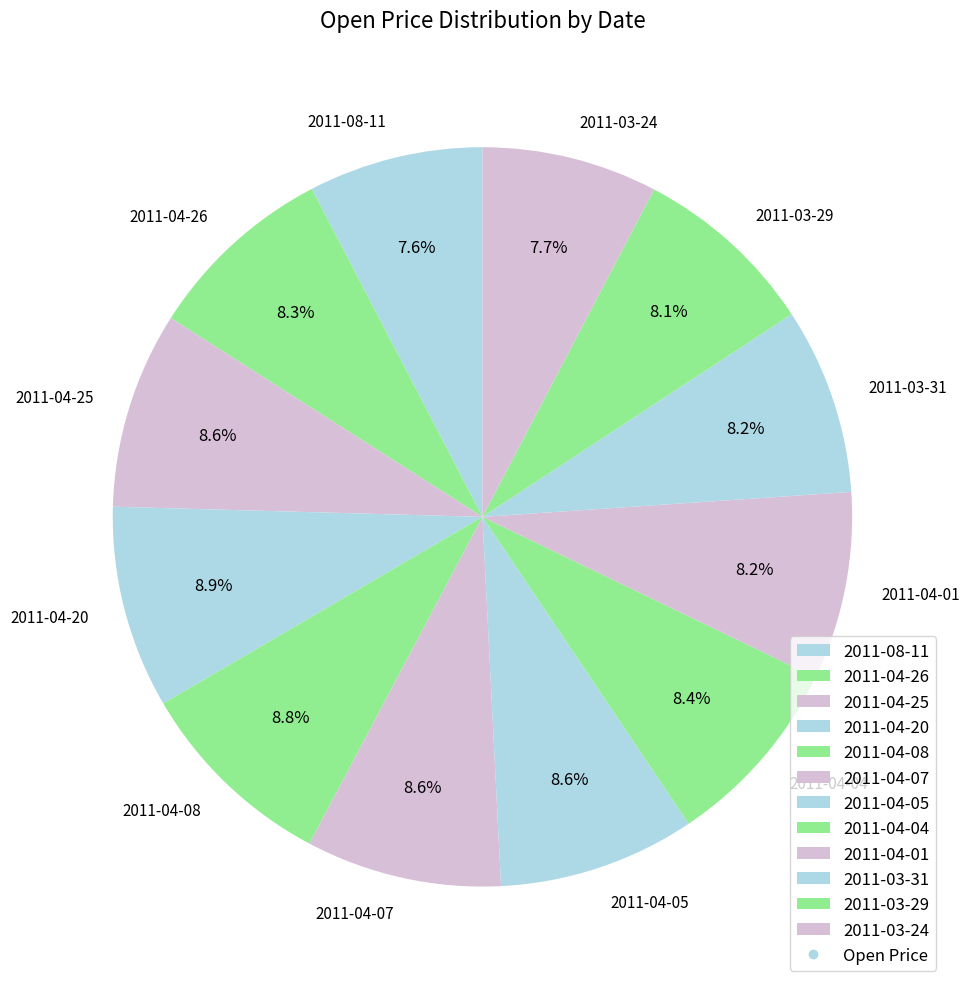

How many segments does this pie chart have?

12